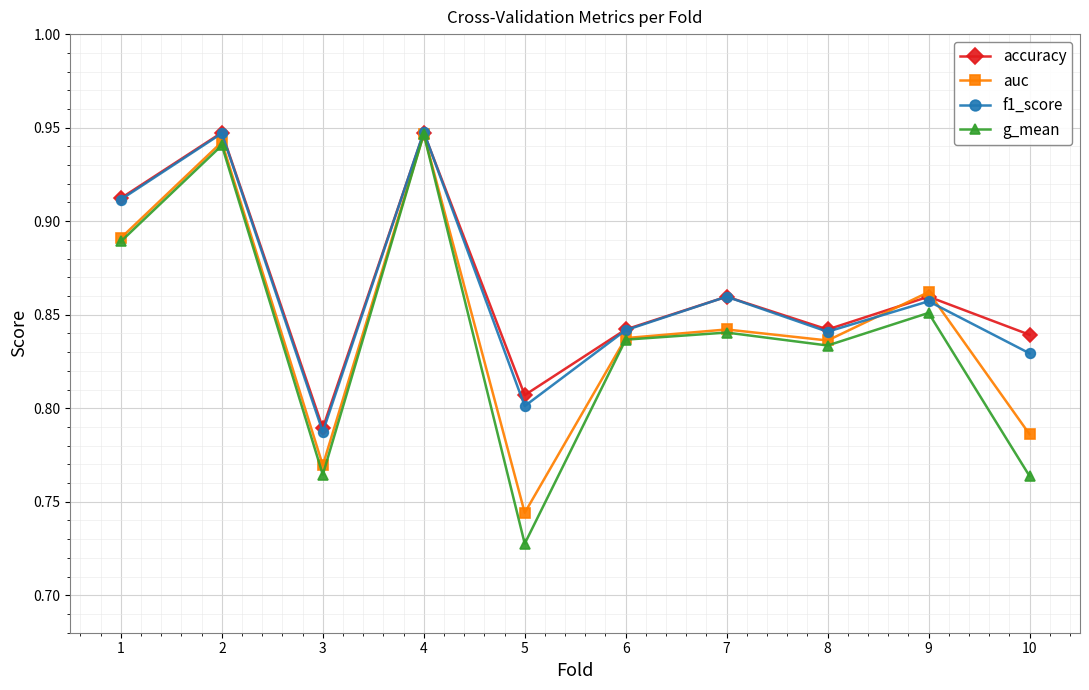

Which series changed the most between 2 and 7?

auc